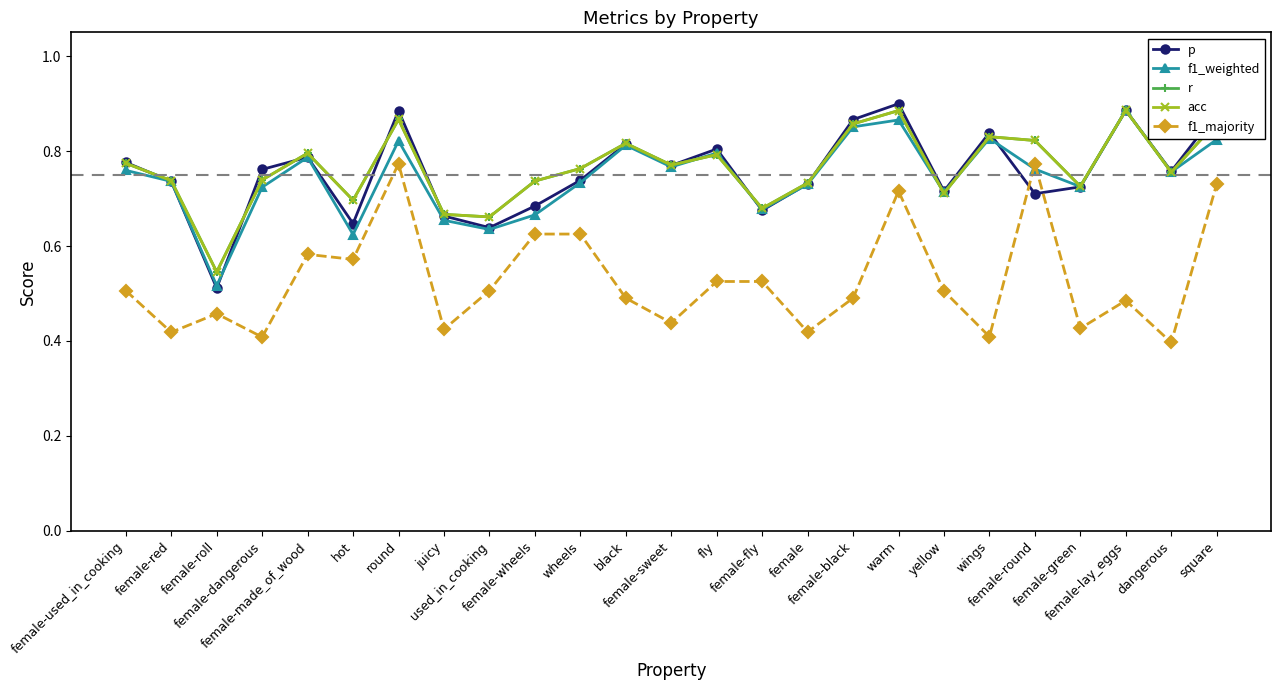

Which series changed the most between fly and female-fly?

p